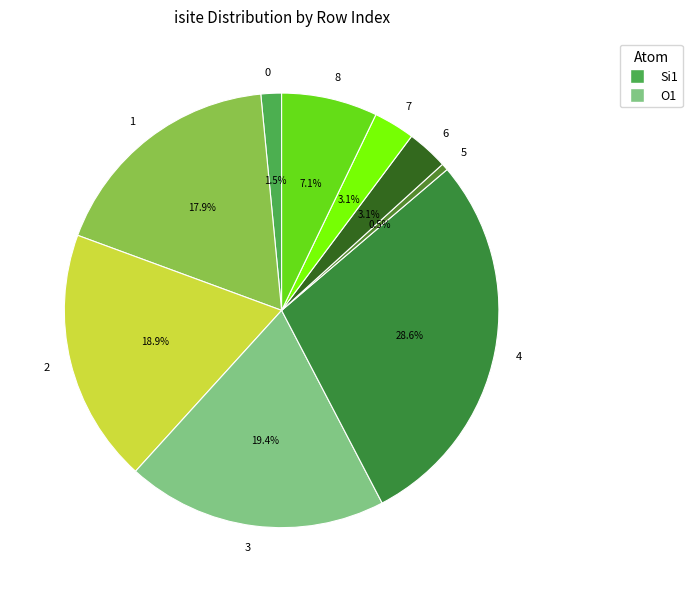

To the nearest percent, what percentage of the pie is 6?

3%